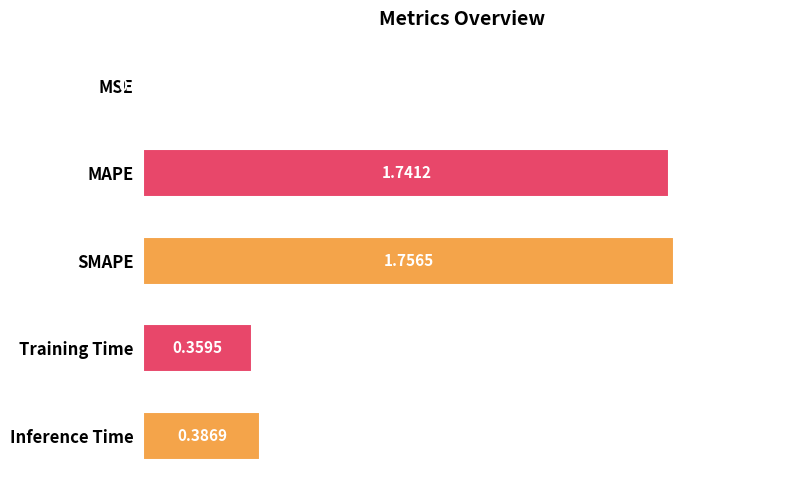

What is the average value?

0.8